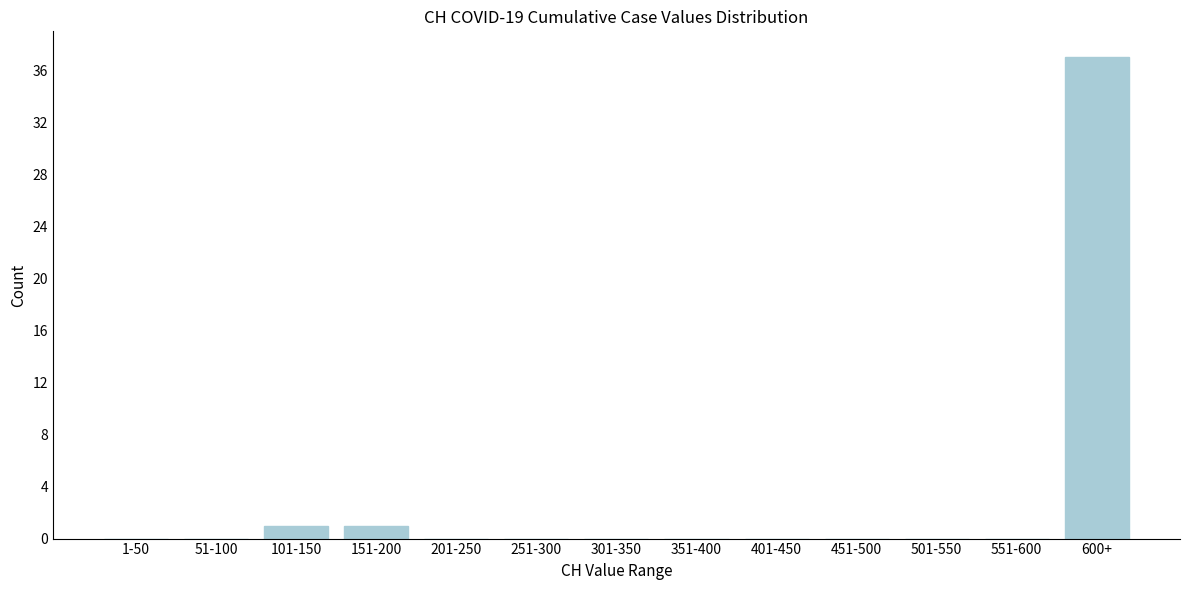

Reading left to right, extract all data points from this chart.

1-50=0	51-100=0	101-150=1	151-200=1	201-250=0	251-300=0	301-350=0	351-400=0	401-450=0	451-500=0	501-550=0	551-600=0	600+=37